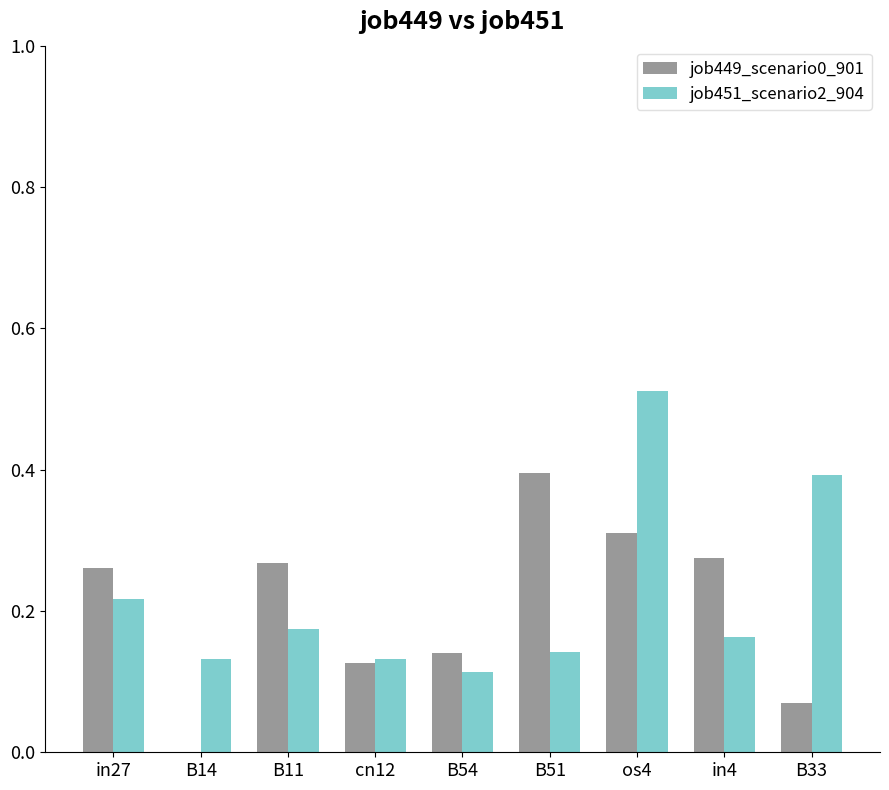

At which category is the sum across all series the highest?

os4